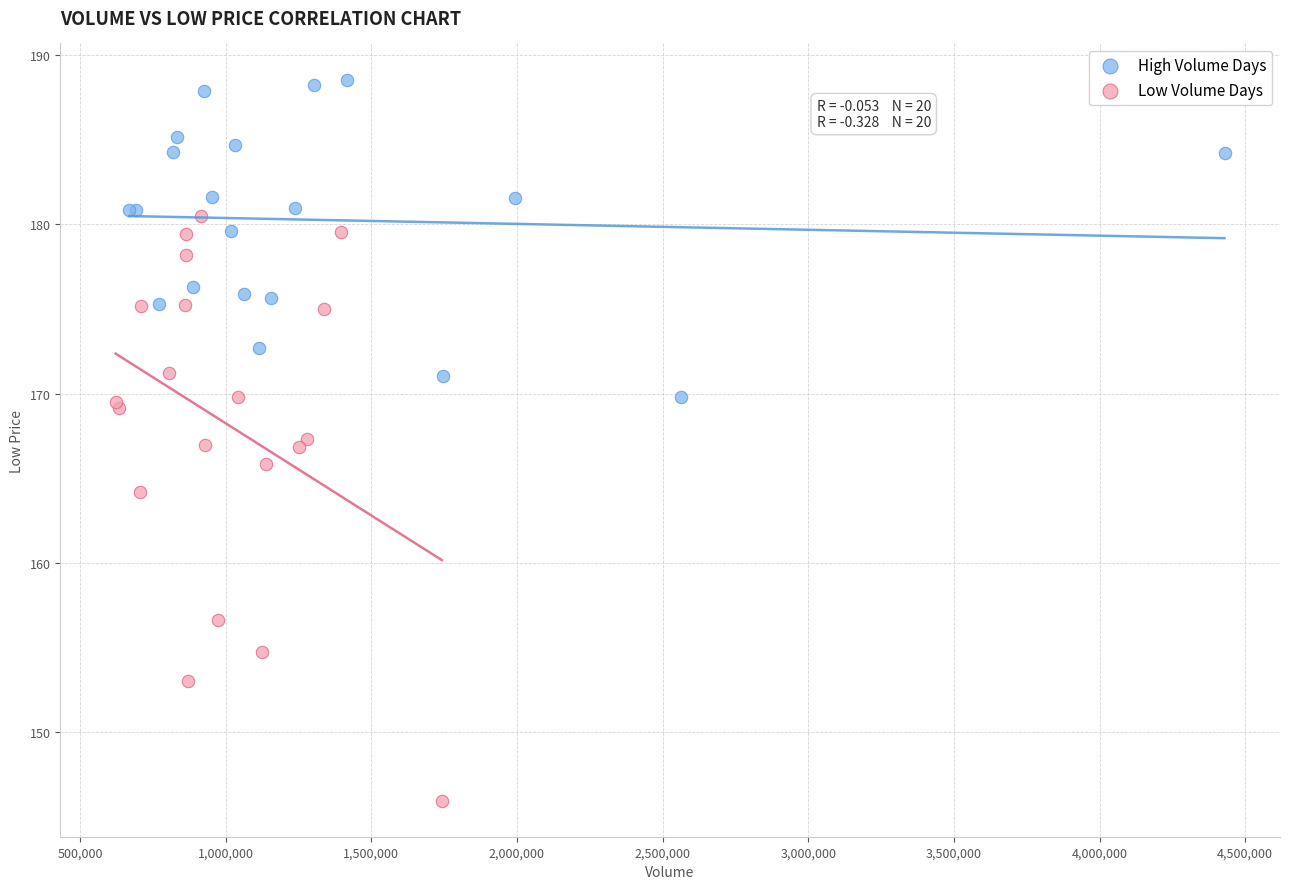

Which series contains the highest Y value?

High Volume Days